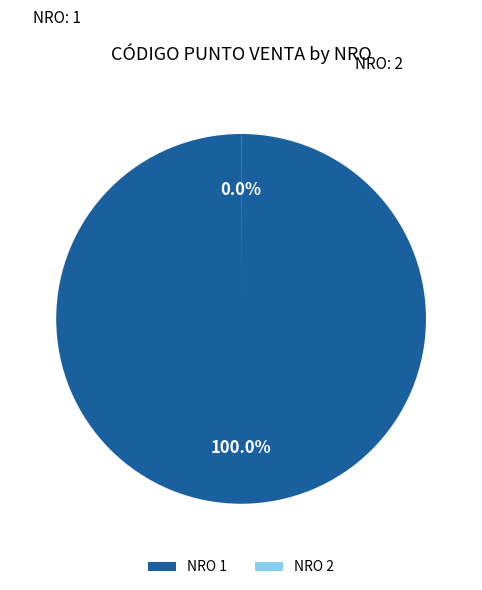

Does NRO 1 represent more than half of the total?

Yes